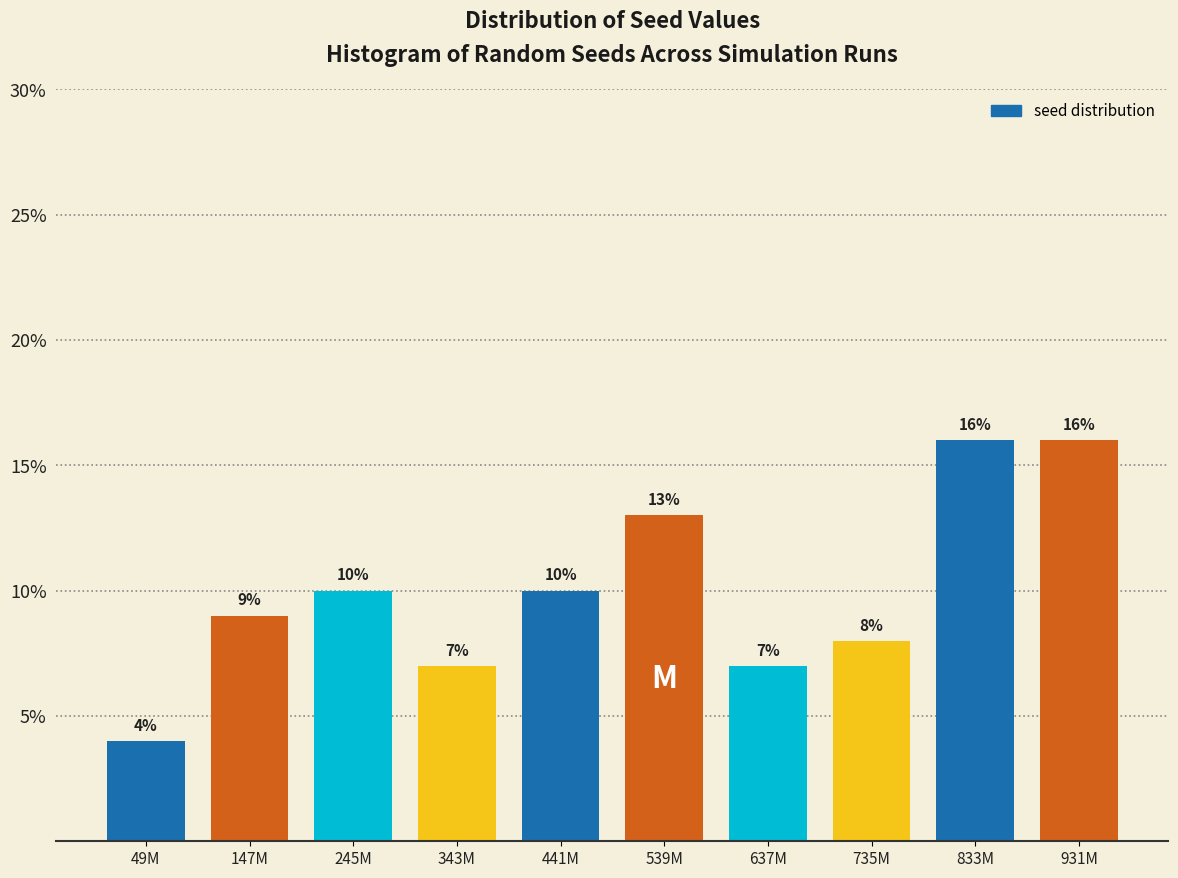

Reading left to right, extract all data points from this chart.

49M=4.0	147M=9.0	245M=10.0	343M=7.0	441M=10.0	539M=13.0	637M=7.0	735M=8.0	833M=16.0	931M=16.0